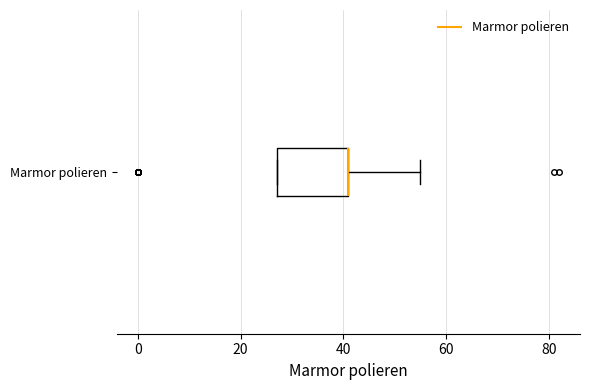

Where does the right whisker of the box for Marmor polieren end on the x-axis? The values are not printed on the chart, so give them approximately, as read against the axis.

56